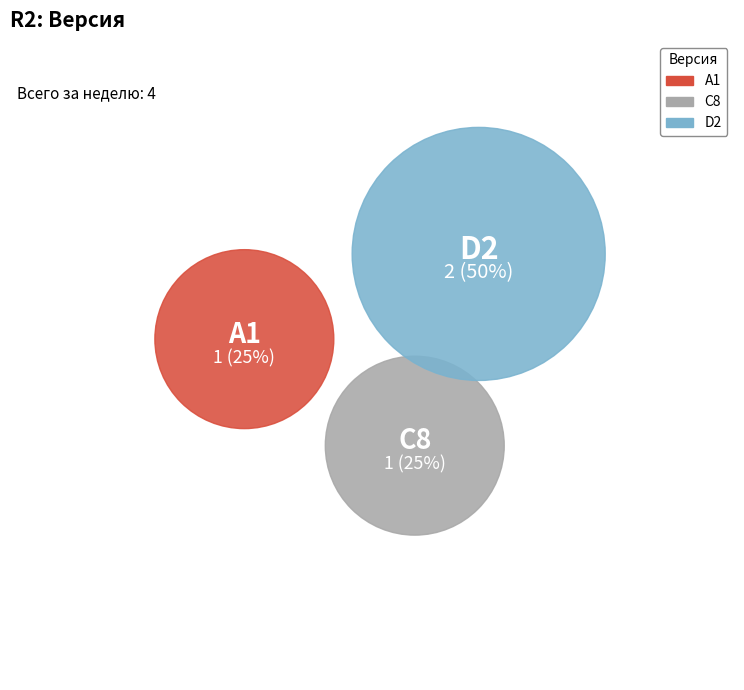

Which slice is the smallest?

A1